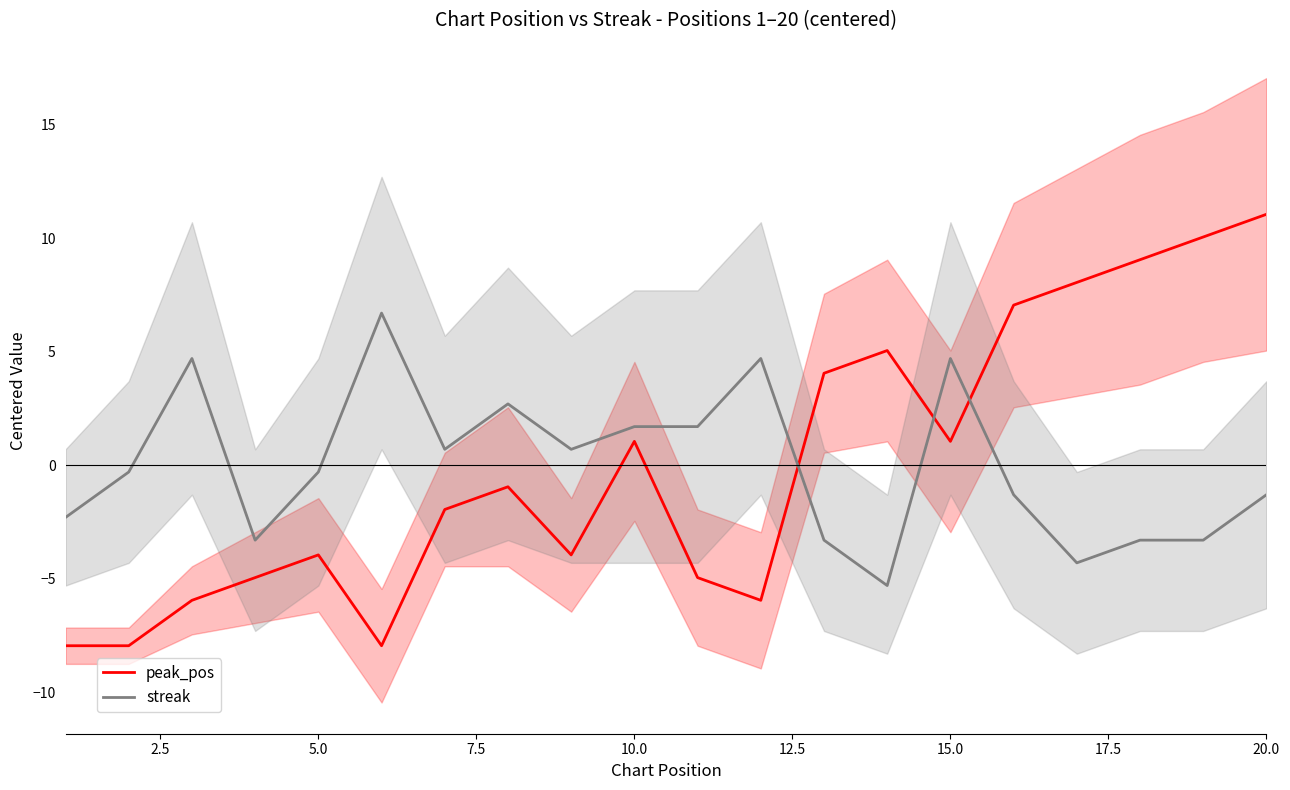

How many intersections are there between peak_pos and streak?

3